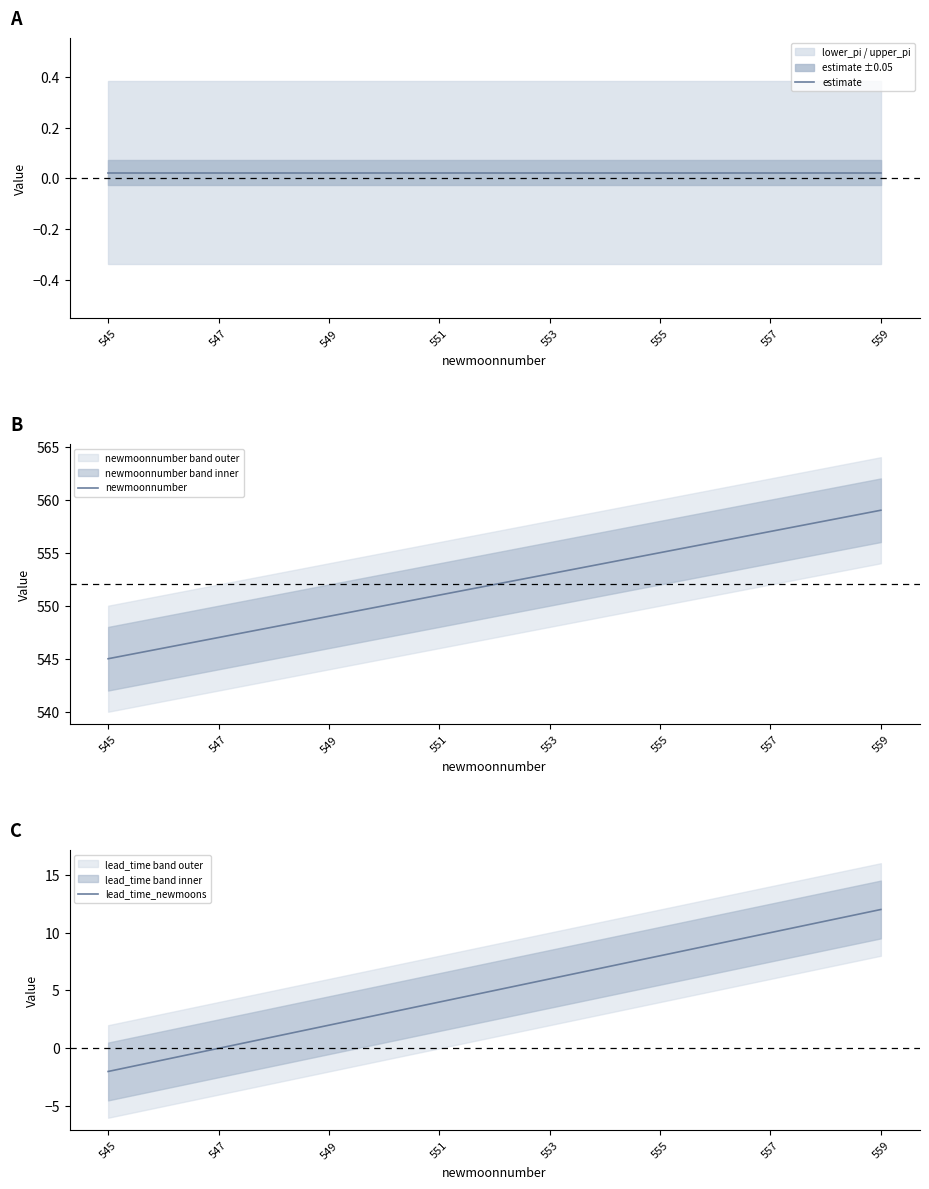

Which label corresponds to the smallest value in the chart?

545